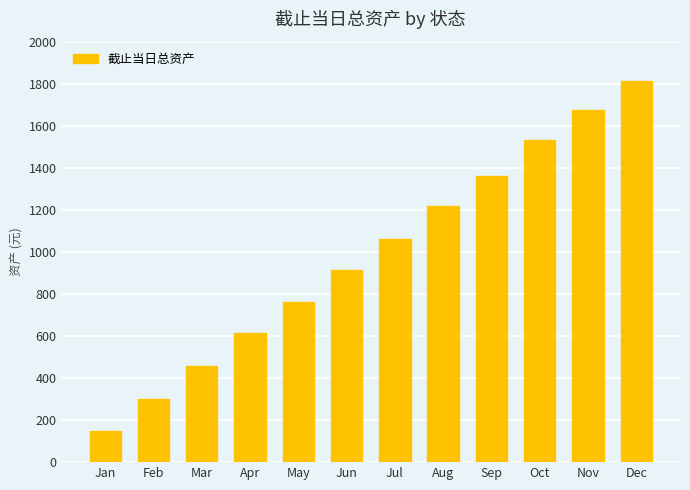

What value does the data have at Jul?

1062.9